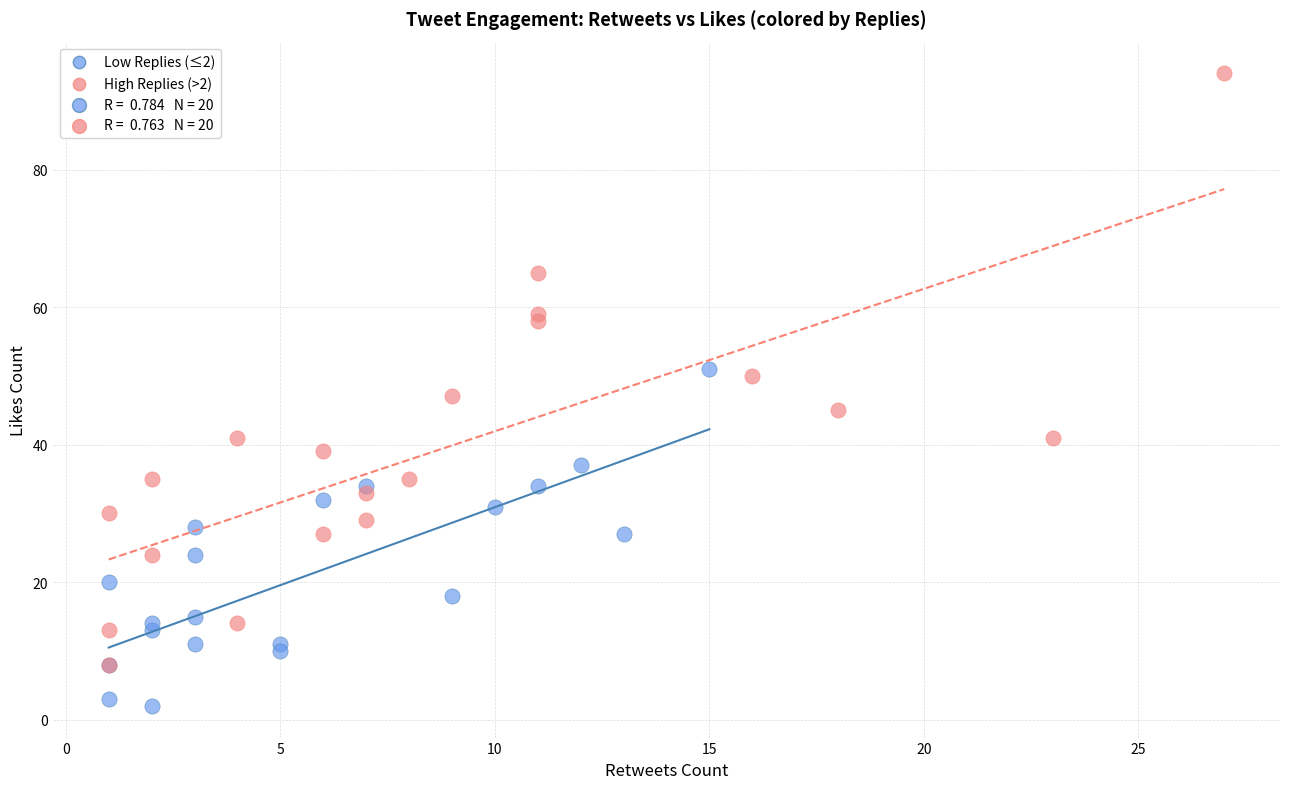

Which series reaches the maximum Y coordinate?

High Replies (>2)